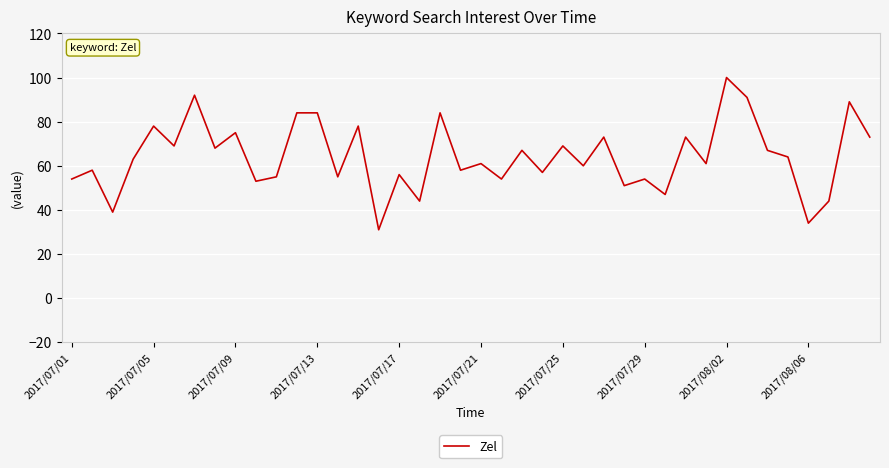

Does the chart display data point markers on the line(s)?

No